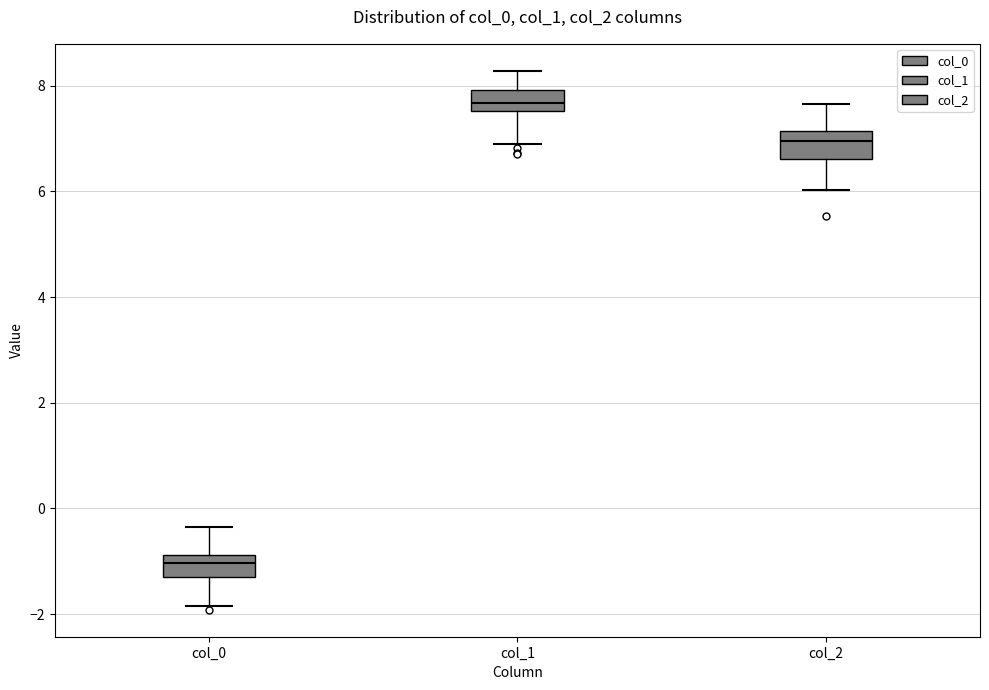

Reading left to right, read every box against the y-axis: the position of its median line, the range the box covers, and the ends of its whiskers. The values are not printed on the chart, so give them approximately, as read against the axis.

col_0: median -1.0, box -1.2 to -0.8, whiskers -1.8 to -0.4
col_1: median 7.6 (inside the box), box 7.6 to 8.0, whiskers 7.0 to 8.2
col_2: median 7.0, box 6.6 to 7.2, whiskers 6.0 to 7.6